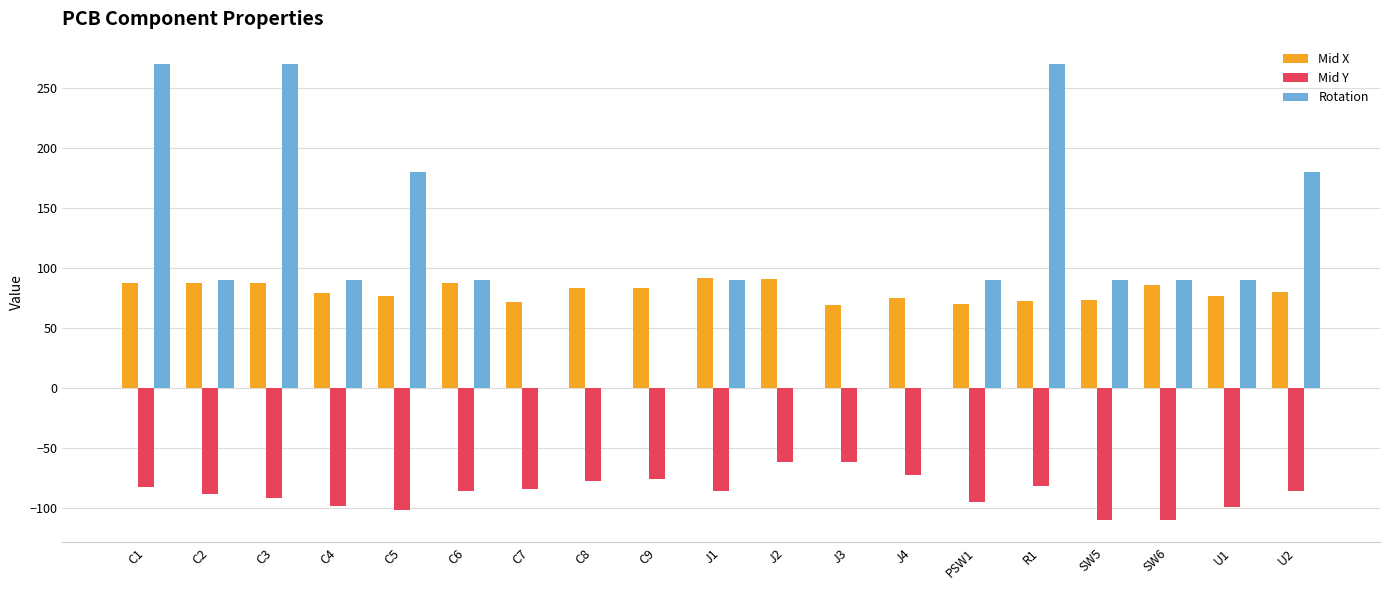

What is the highest value of the Mid X series?

91.7